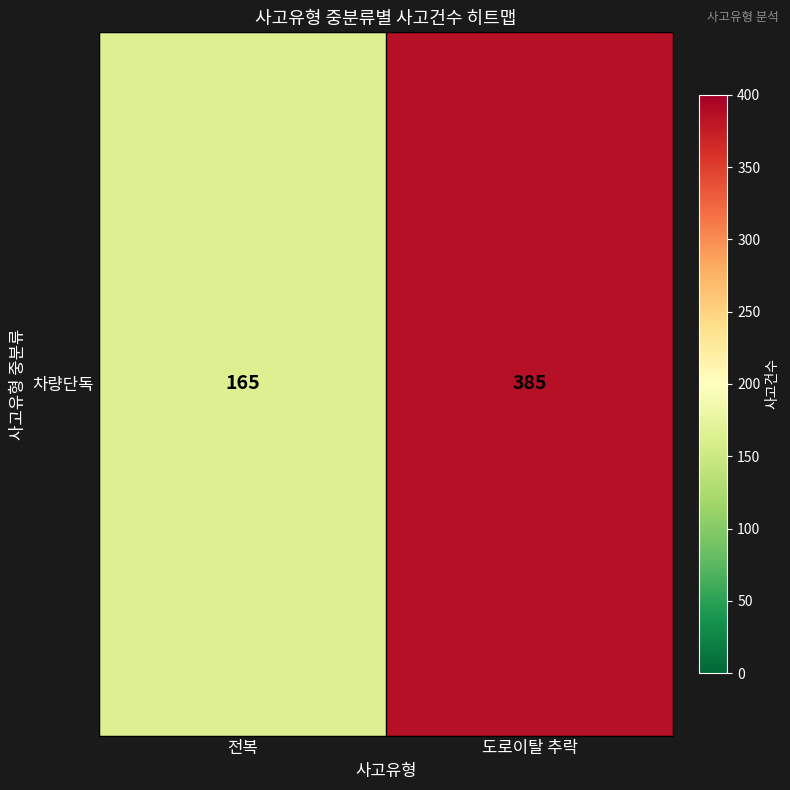

List the labels in order of value, smallest first.

전복, 도로이탈 추락